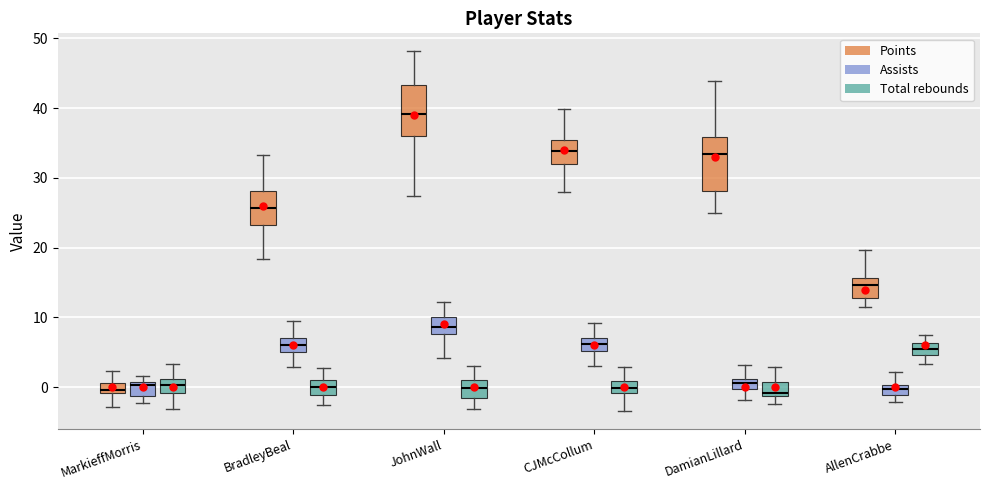

Which box has the highest median line?

JohnWall (Points)